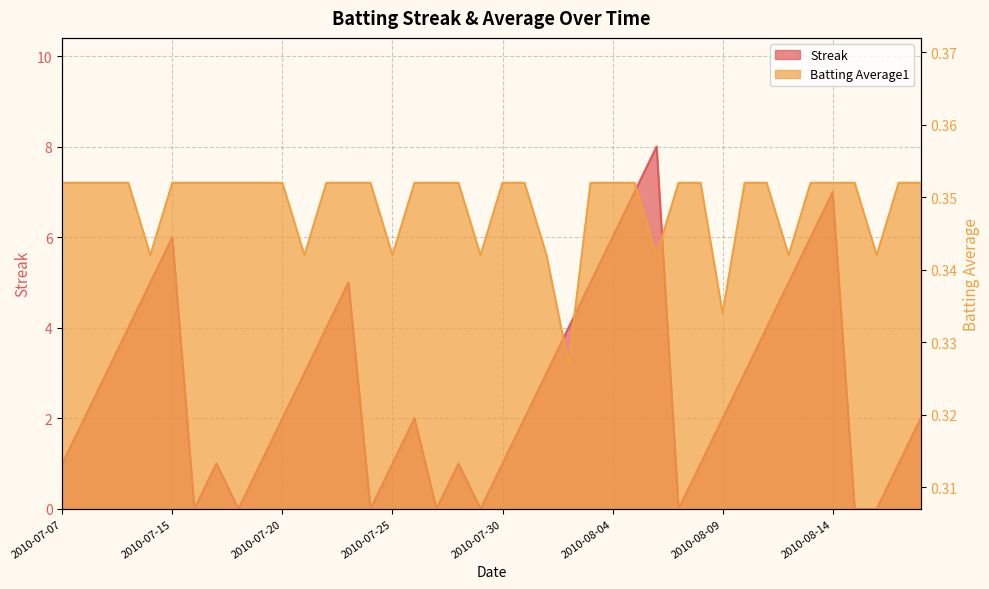

How many data points does each series have?

40